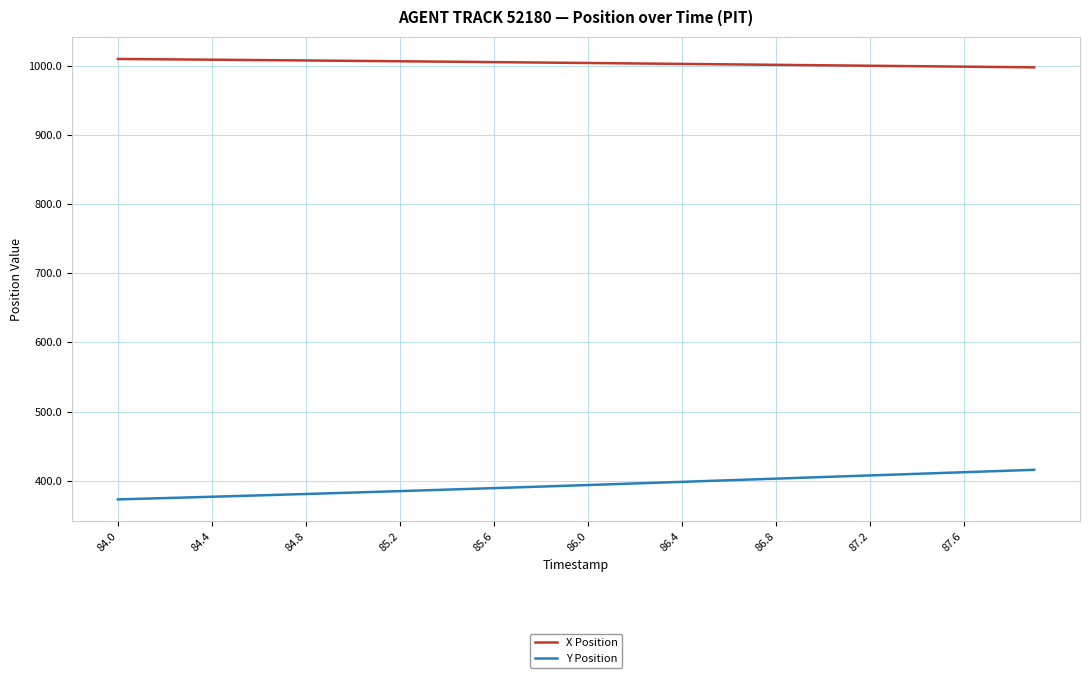

Which series has the largest total across all categories?

X Position